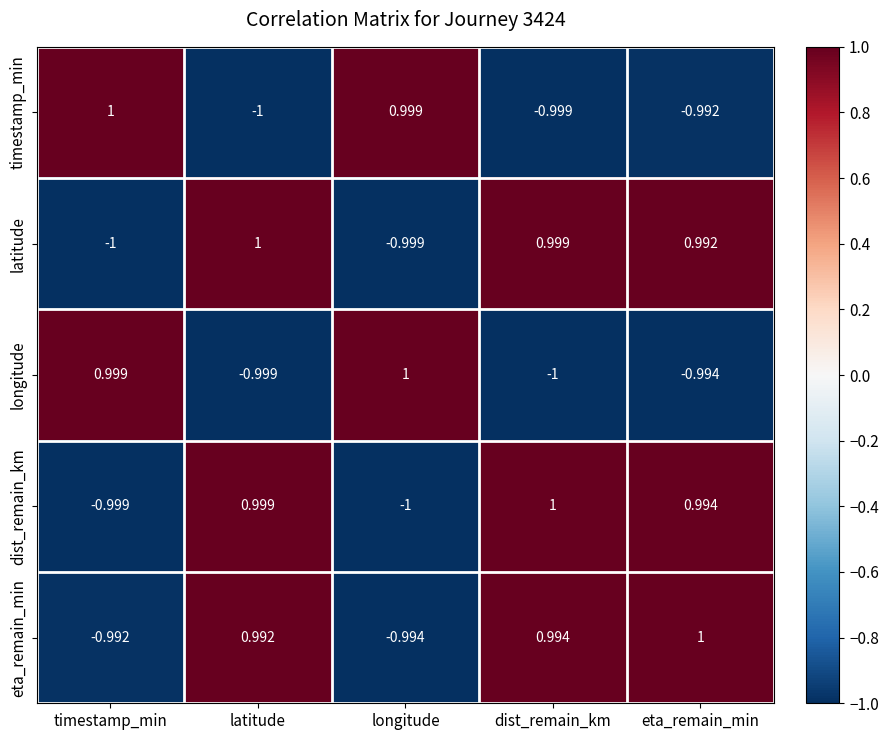

Is the value of eta_remain_min at timestamp_min greater than the value of latitude at longitude?

Yes